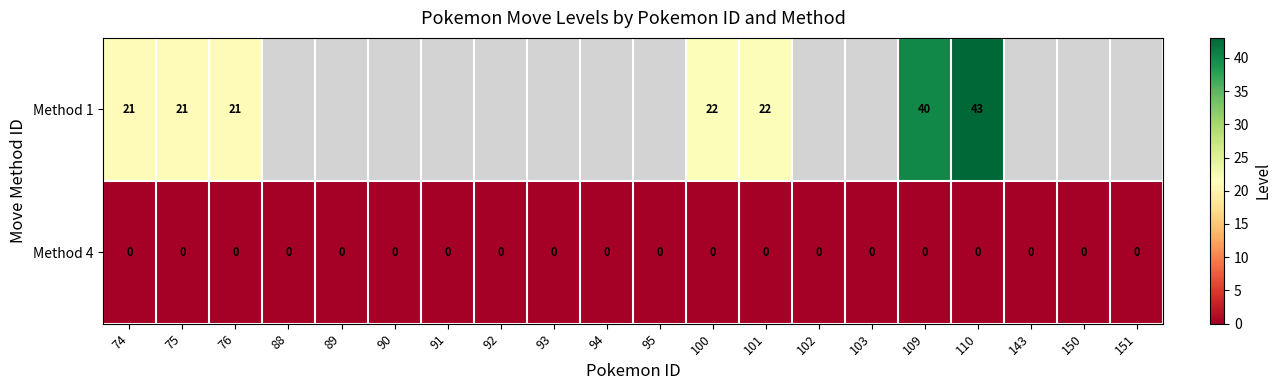

Is the value of Method 4 at 100 greater than the value of Method 1 at 75?

No